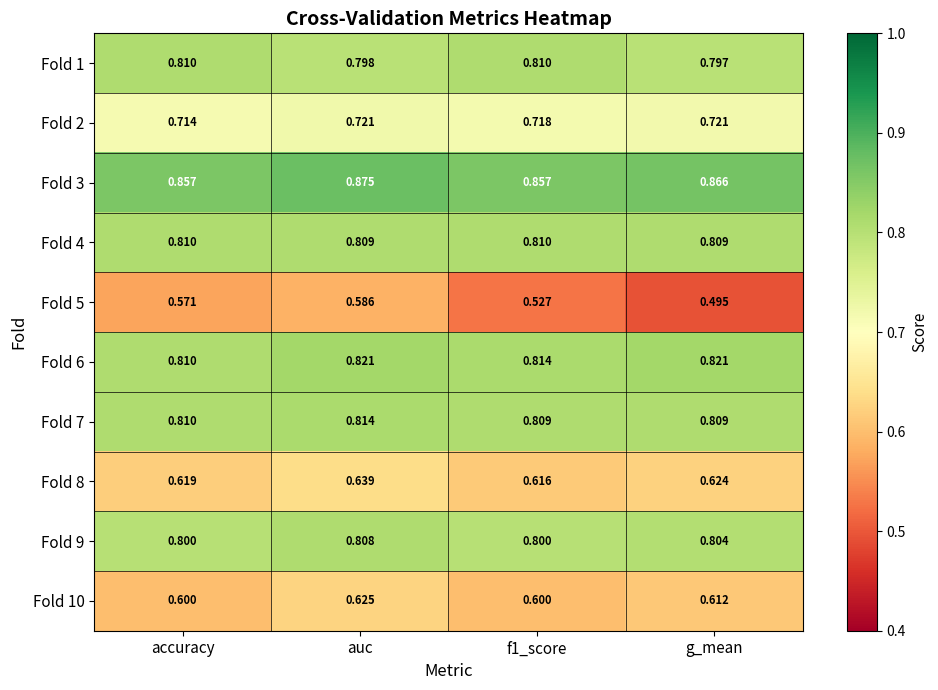

At which category does the chart reach its peak across all series?

auc